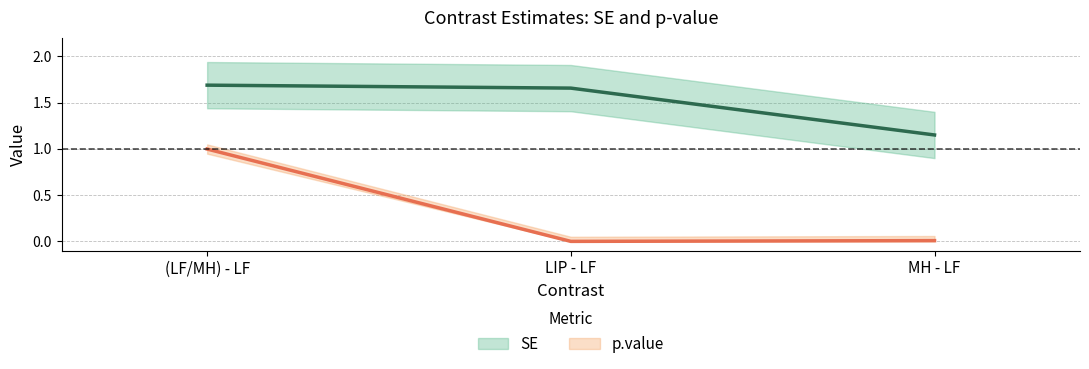

Is it true that SE equals 1.7 at (LF/MH) - LF?

True